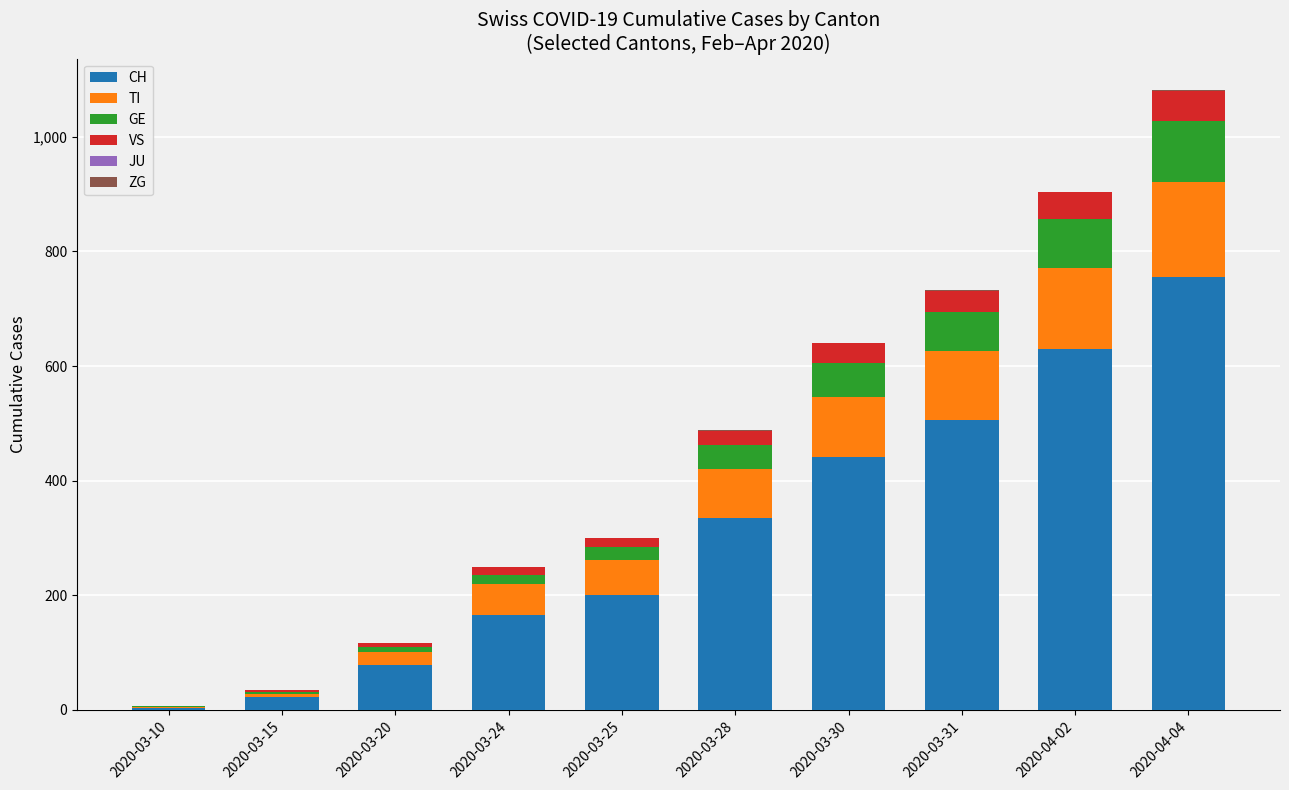

What is the highest value of the CH series?

756